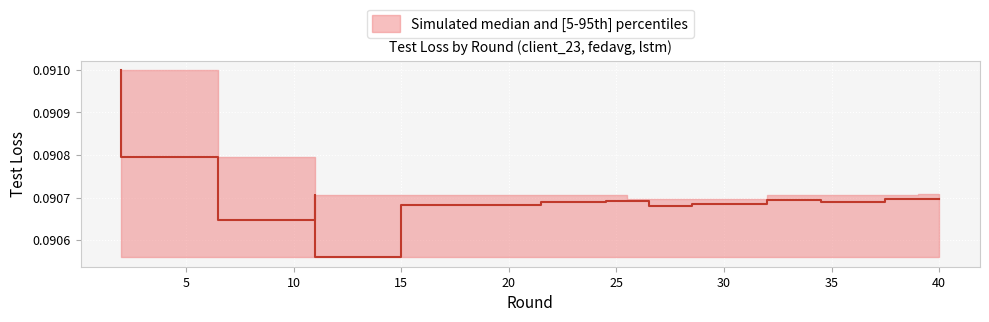

True or false: p95 has a value of 0.0 at 37.

False